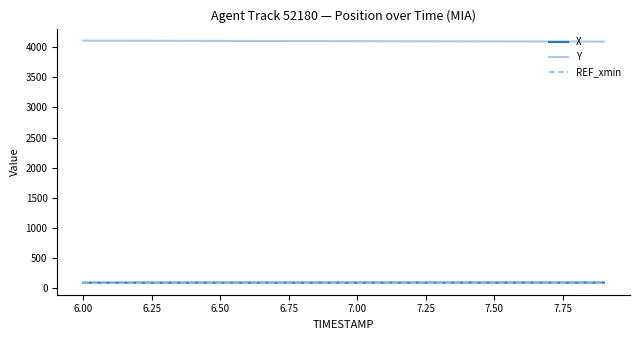

Does the chart have visible grid lines?

No